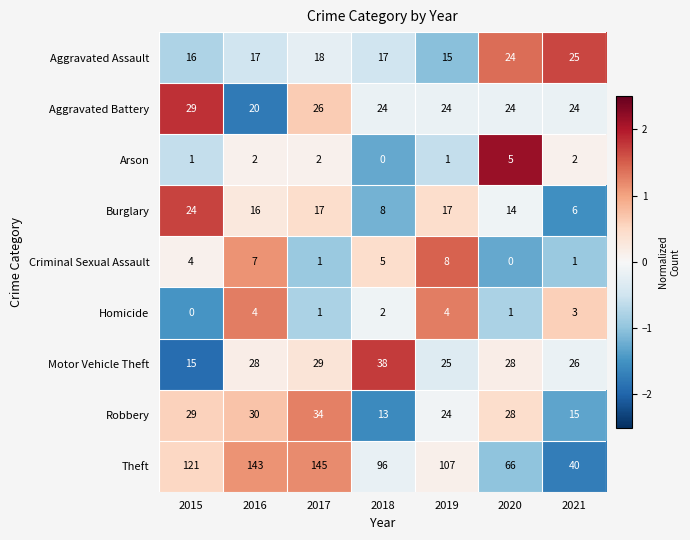

Which series changed the most between 2015 and 2017?

Theft